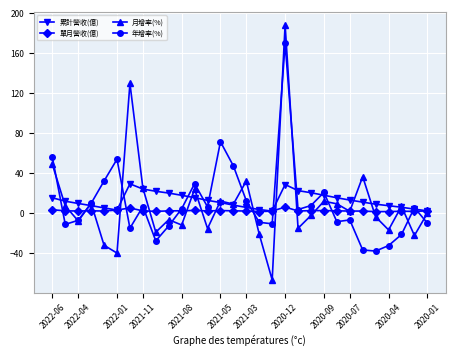

True or false: 年增率(%) and 累計營收(億) intersect in this chart.

True